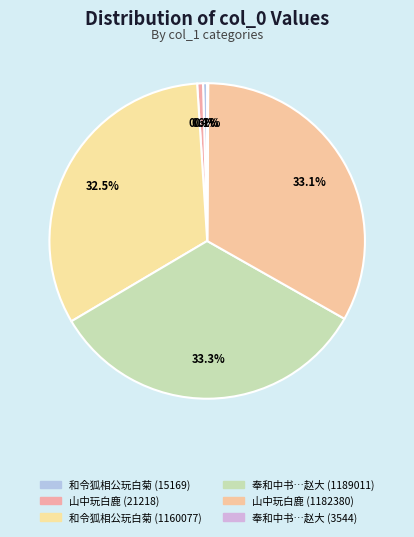

Which category has the biggest portion of the pie?

奉和中书徐侍郎中书省玩白云寄颖阳赵大(1189011)